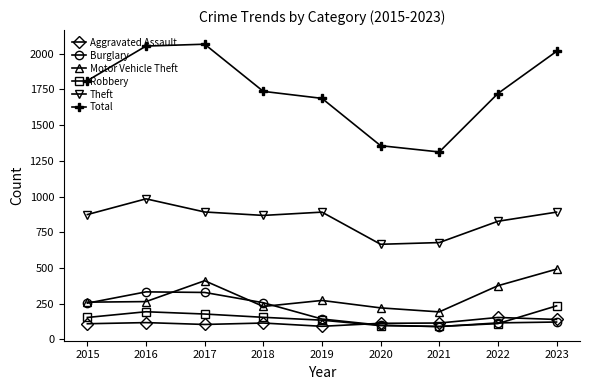

Is it true that Robbery equals 54 at 2023?

False